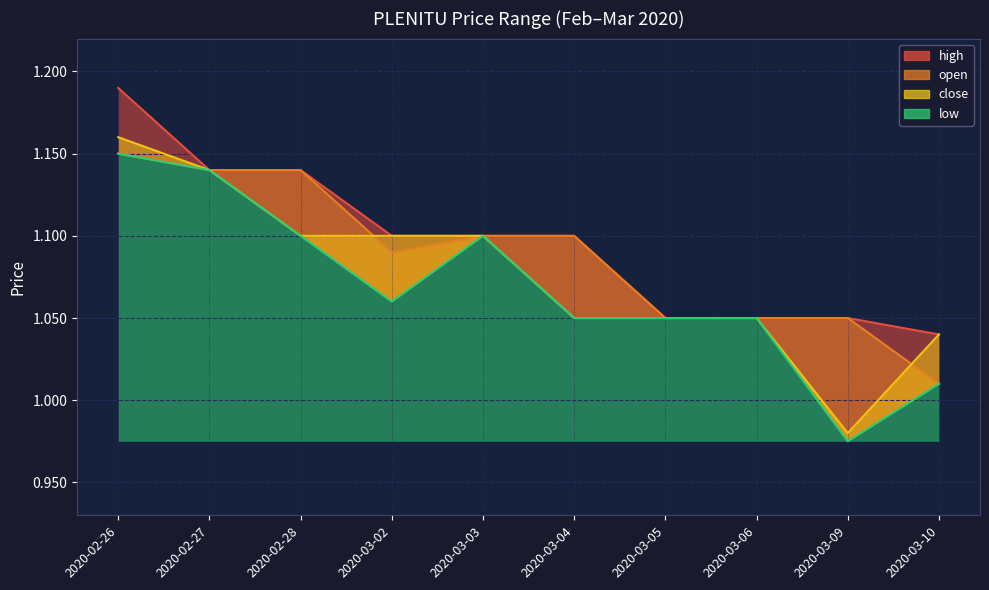

True or false: low and high intersect in this chart.

False